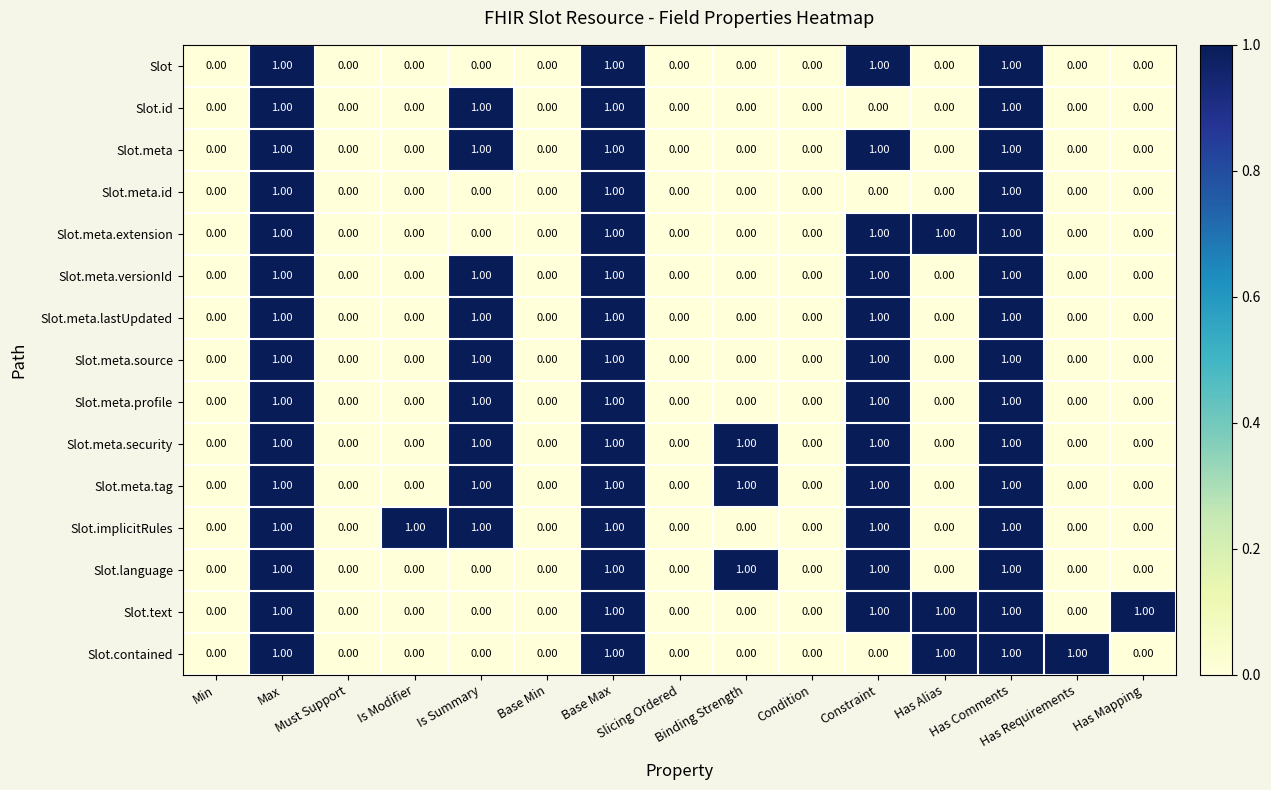

Count the number of data series in this chart.

15